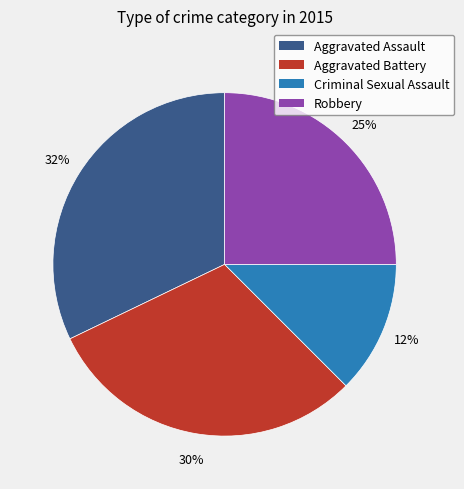

What is the largest slice in the pie chart?

Aggravated Assault